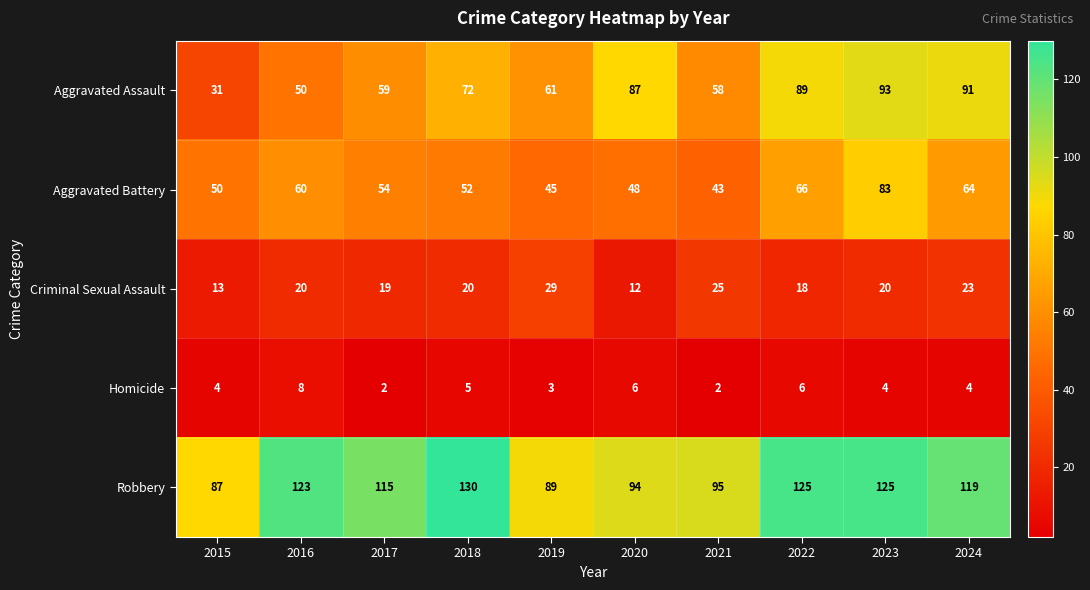

How many categories are shown in the chart?

10